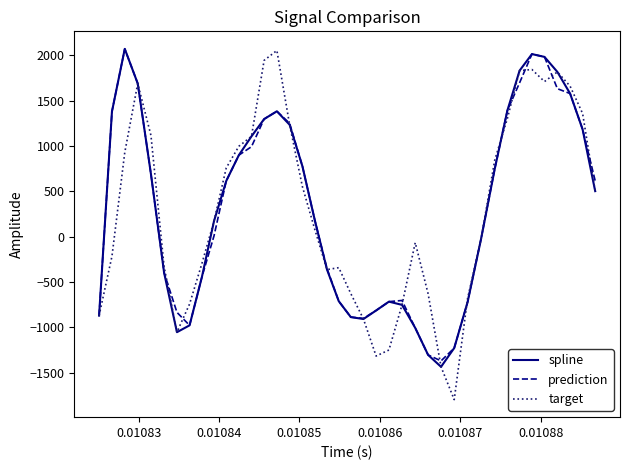

Does the chart have visible grid lines?

No